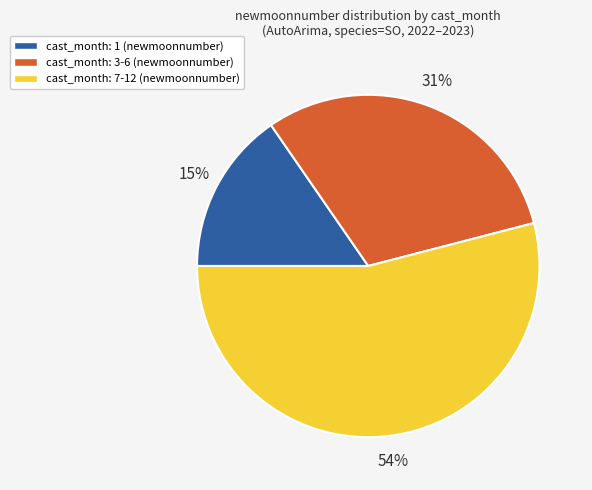

Is there a majority slice in this chart?

Yes